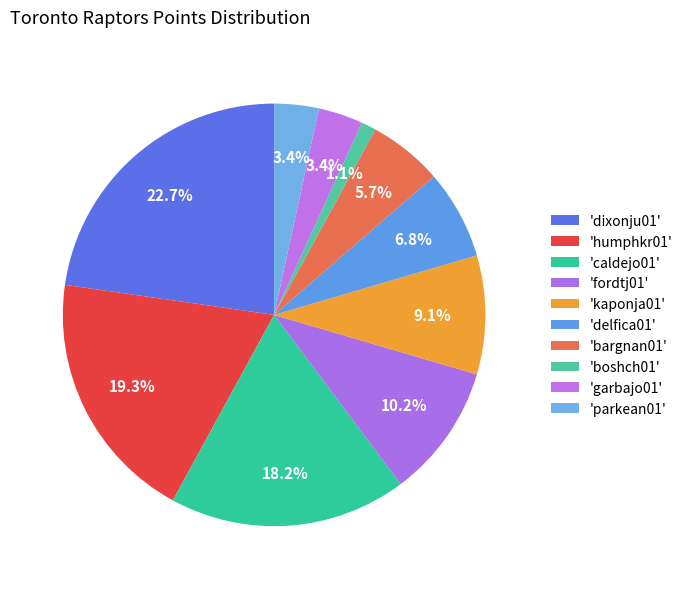

How many slices are in this pie chart?

10